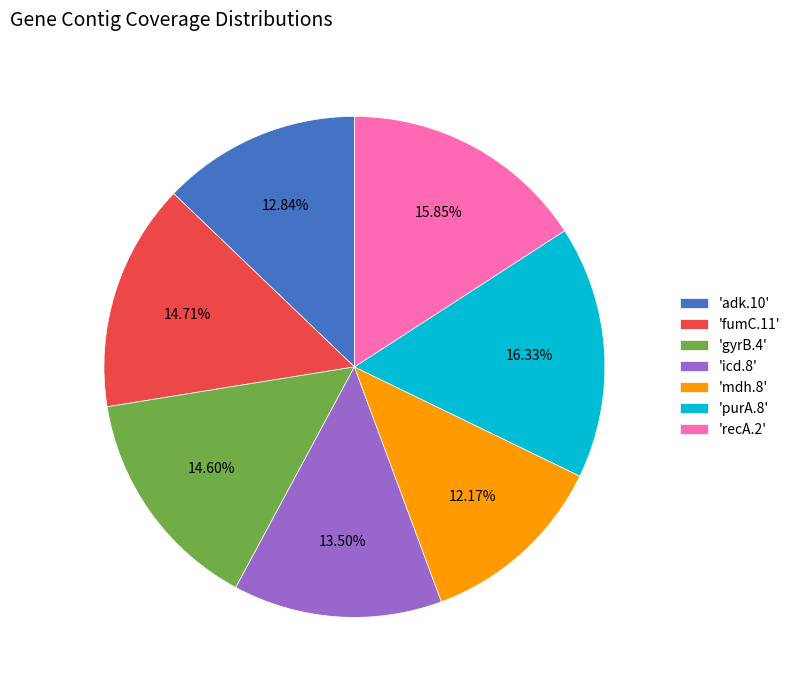

What is the smallest slice in the pie chart?

'mdh.8'